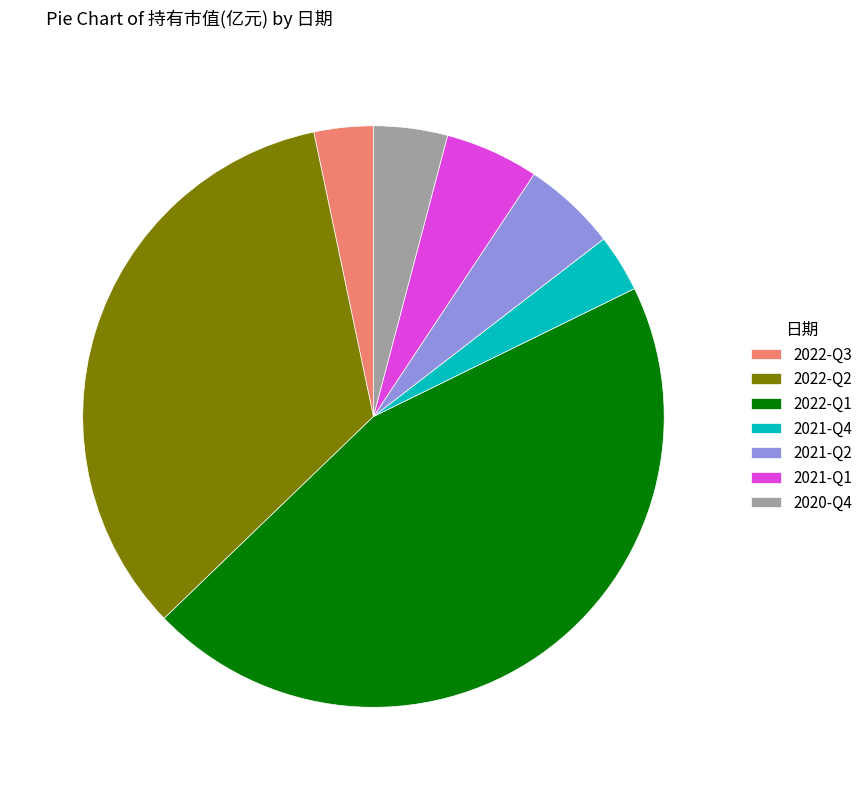

The 2020-Q4 slice represents 15% of the pie. True or false?

False